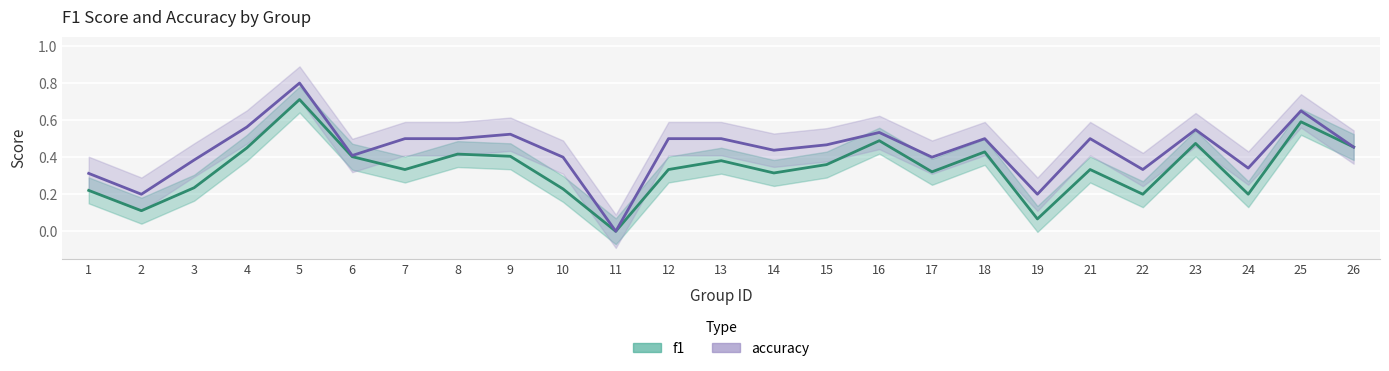

At which category does f1 reach its first local valley?

2